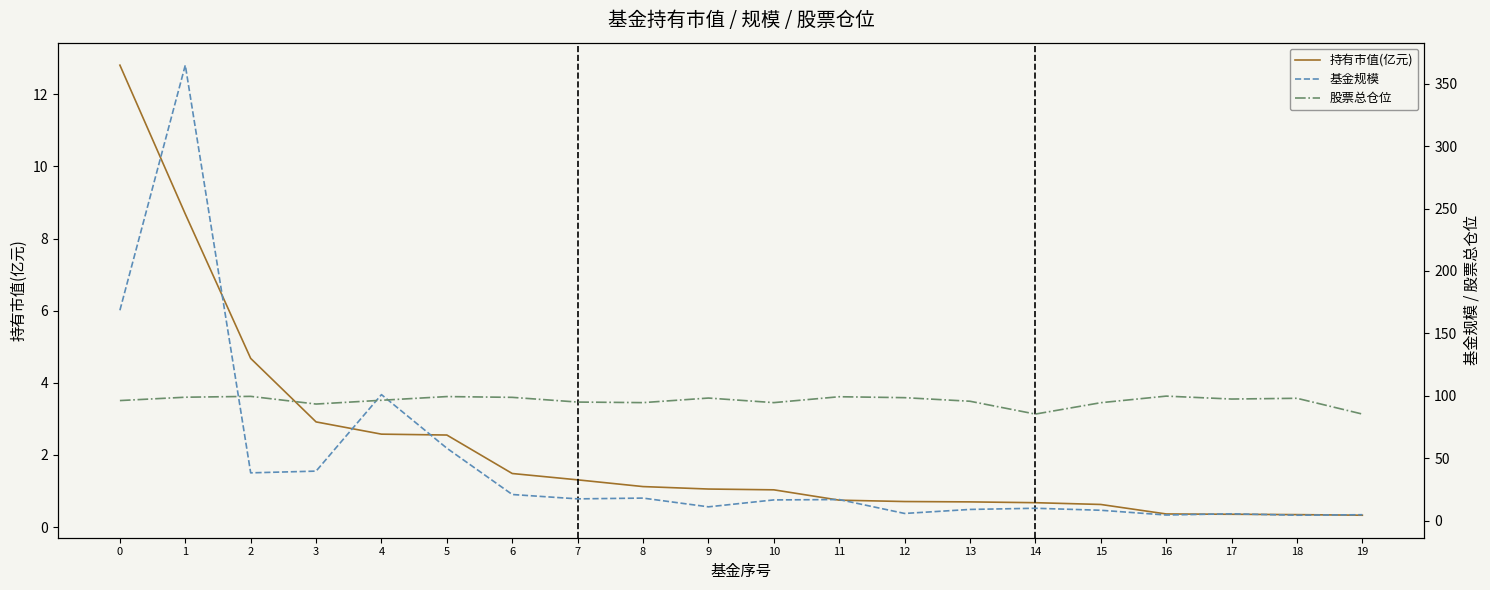

At which category does the chart reach its peak across all series?

1